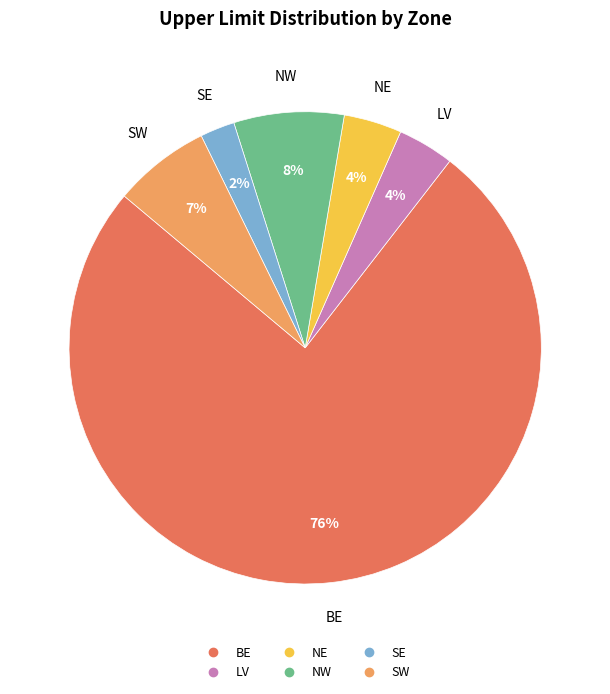

To the nearest percent, what portion does SE represent?

2%